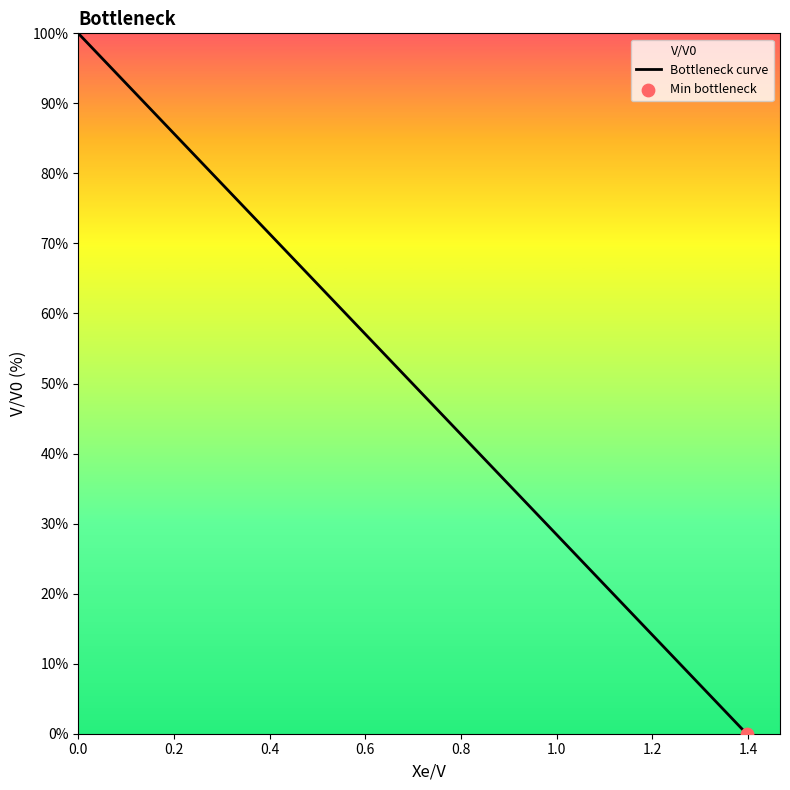

What is the greatest value displayed?

100.0